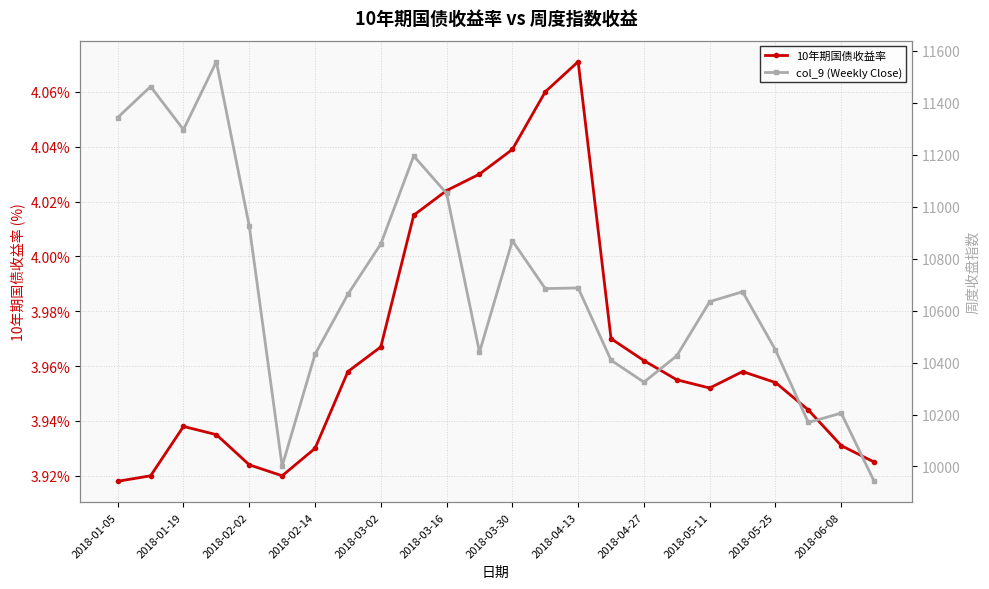

Rank the series by their average value, from lowest to highest.

10年期国债收益率, col_9 (Weekly Close)